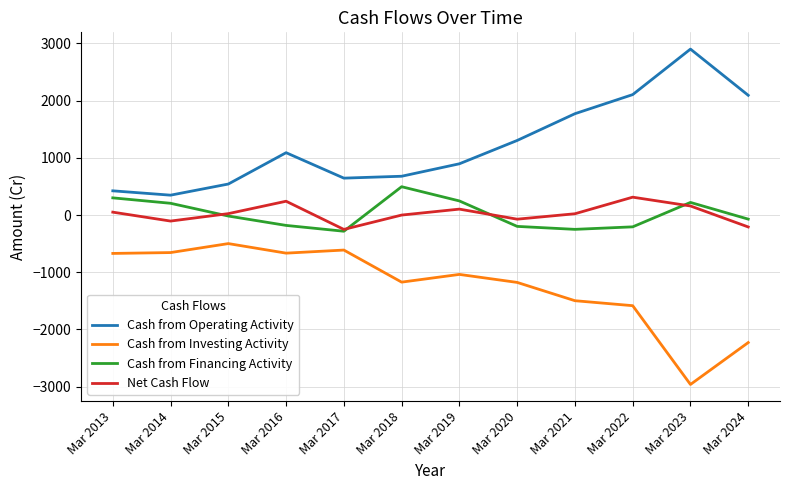

What is the average value of the Cash from Financing Activity series?

21